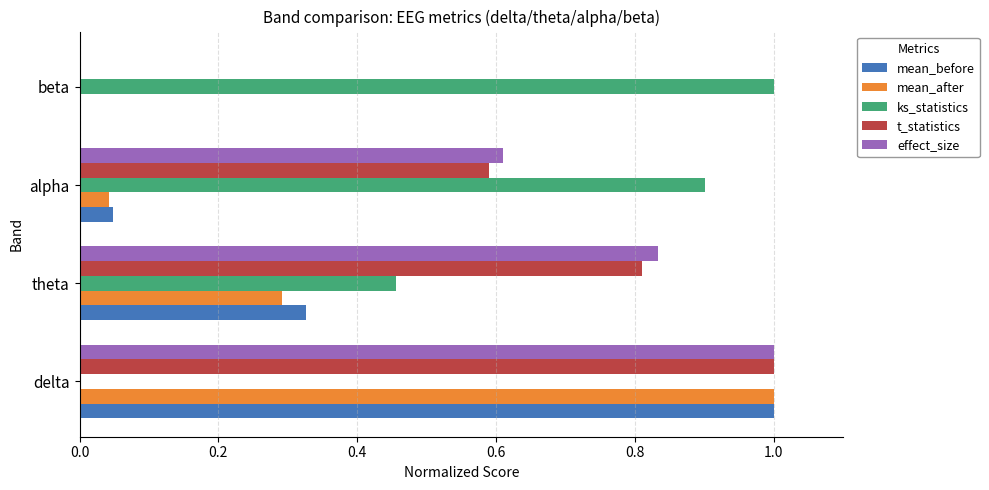

Where is effect_size nearest to the value 0?

beta